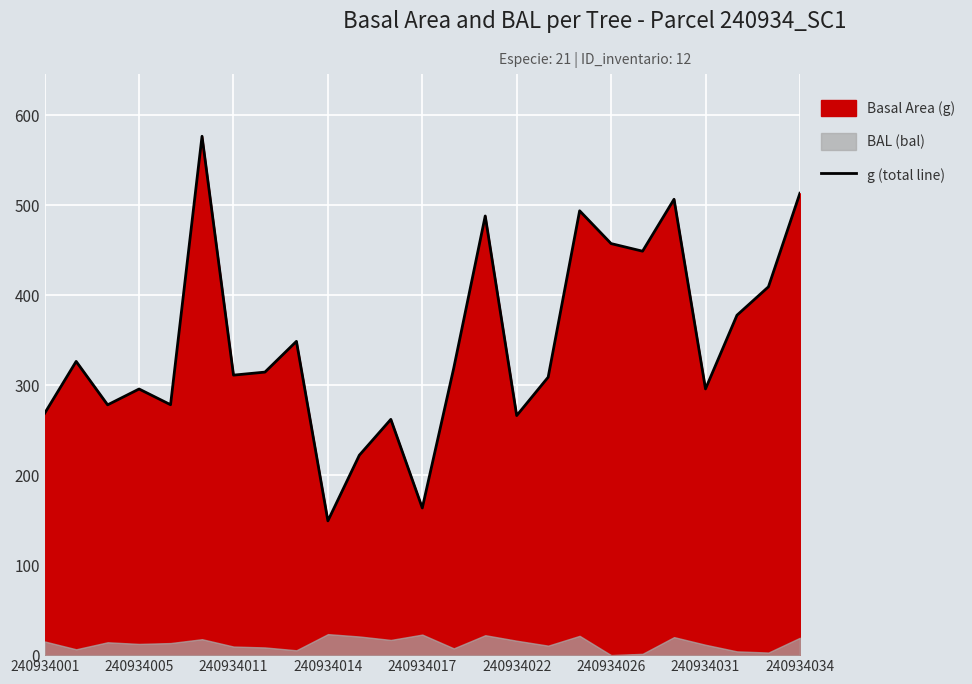

Which category has the lowest value in the g (total line) series?

240934014